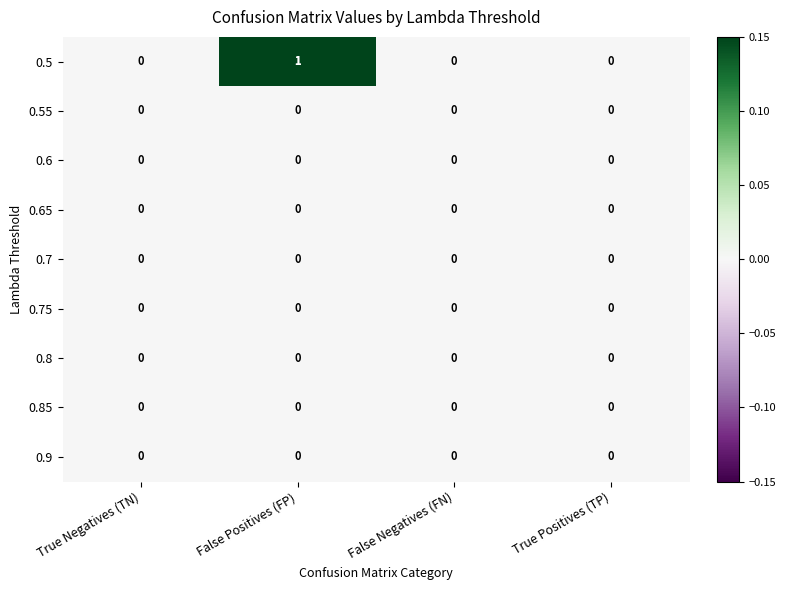

Which series changed the most between False Positives (FP) and True Positives (TP)?

0.5